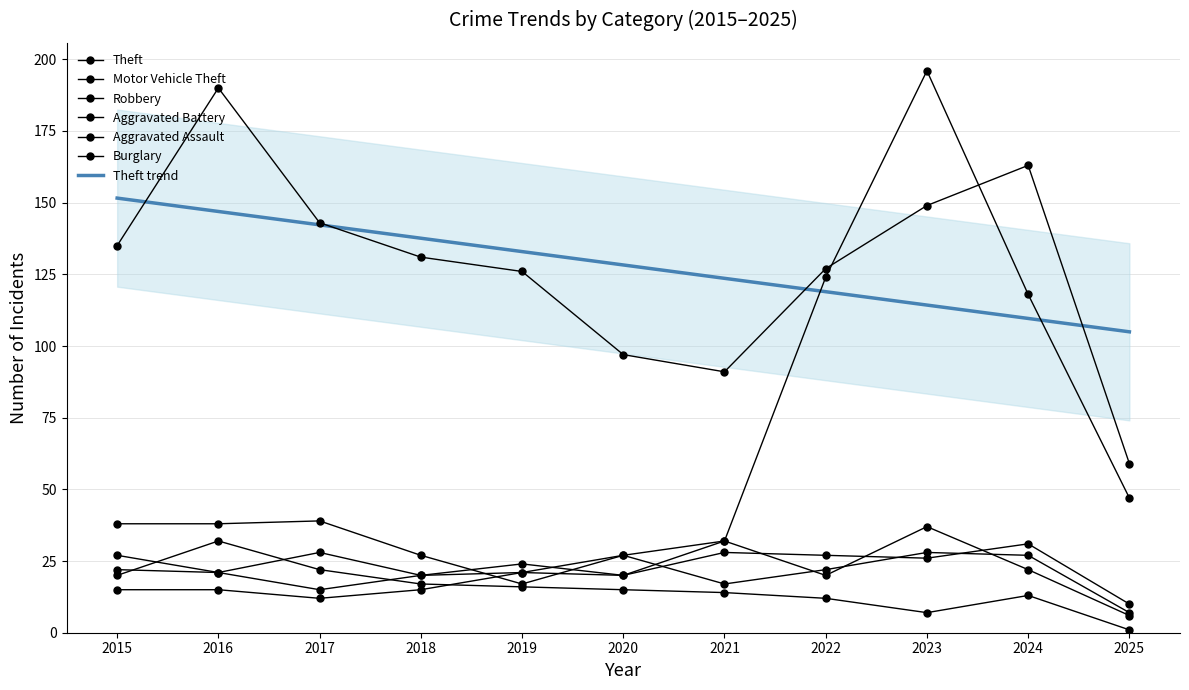

Reading left to right, transcribe all the data shown in this chart.

Theft: 135	190	143	131	126	97	91	127	149	163	59
Motor Vehicle Theft: 38	38	39	27	17	27	32	124	196	118	47
Robbery: 27	21	28	20	24	20	32	20	37	22	6
Aggravated Battery: 22	21	15	20	21	20	28	27	26	31	10
Aggravated Assault: 15	15	12	15	21	27	17	22	28	27	7
Burglary: 20	32	22	17	16	15	14	12	7	13	1